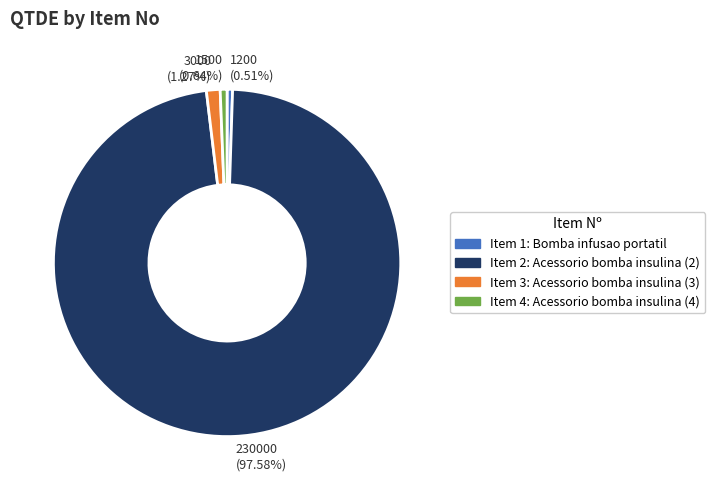

Is there a majority slice in this chart?

Yes